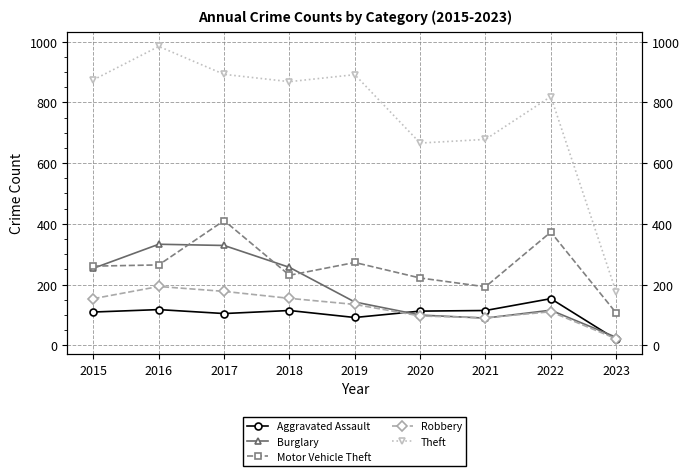

True or false: Burglary has more than 0 interior local peaks.

True